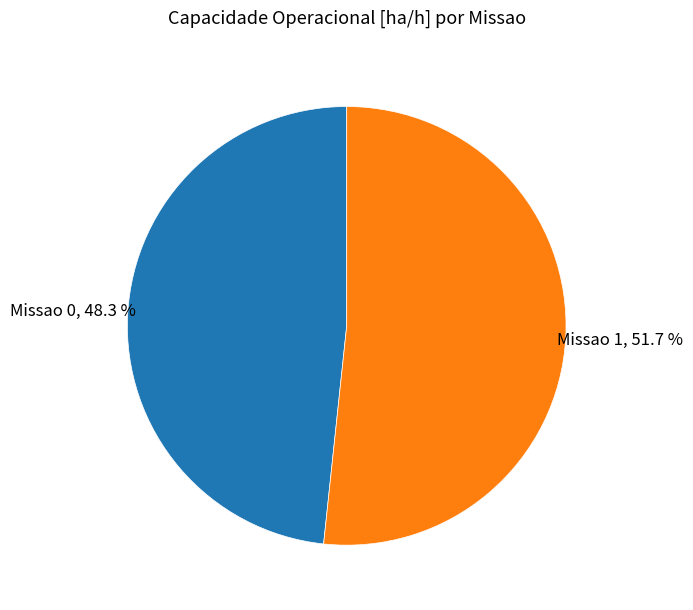

Is there a majority slice in this chart?

Yes